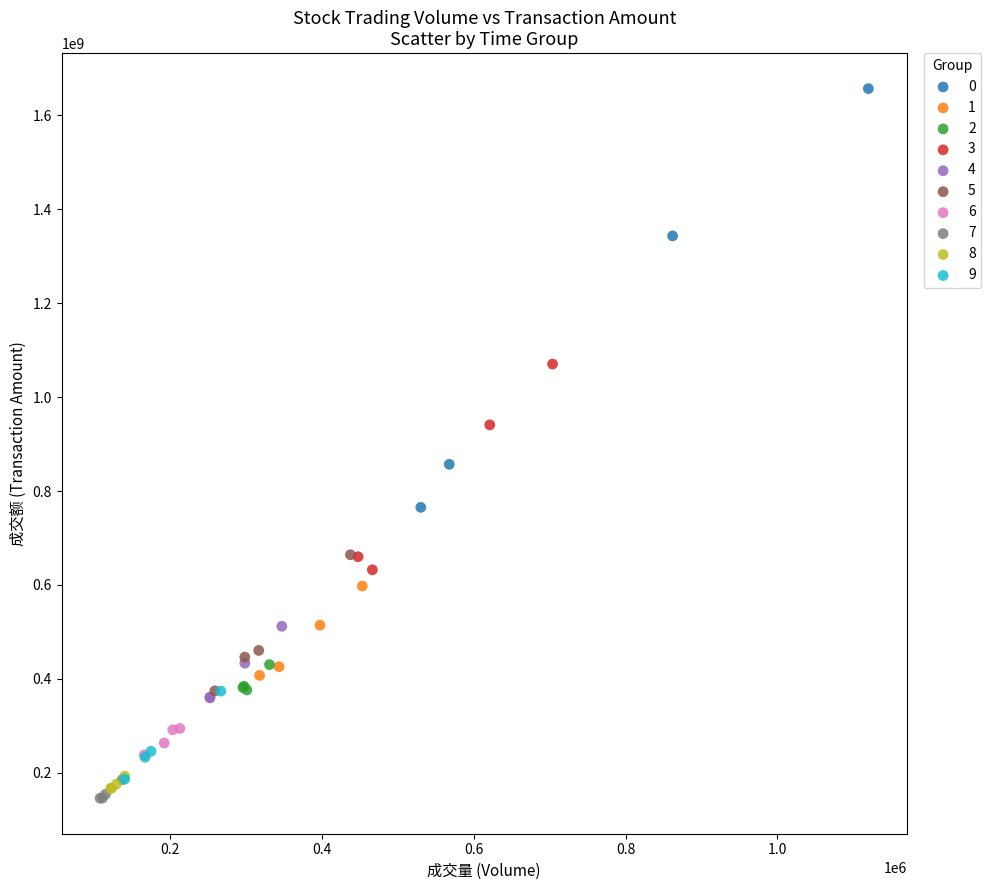

Which series has the widest spread of Y values?

0